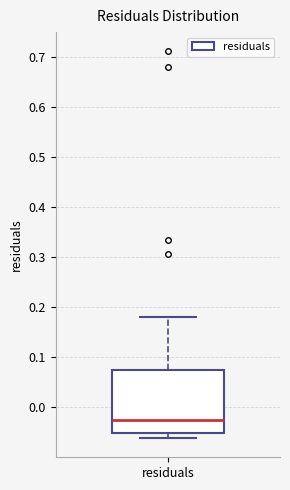

Transcribe this box plot: give where the median line is, the range the box spans, and where the two whiskers end, as read against the y-axis. The values are not printed on the chart, so give them approximately, as read against the axis.

median -0.02, box -0.05 to 0.07, whiskers -0.06 to 0.18